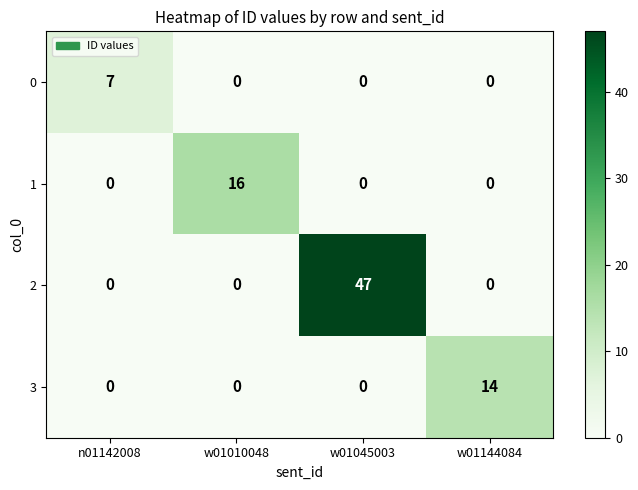

What is the greatest value displayed?

47